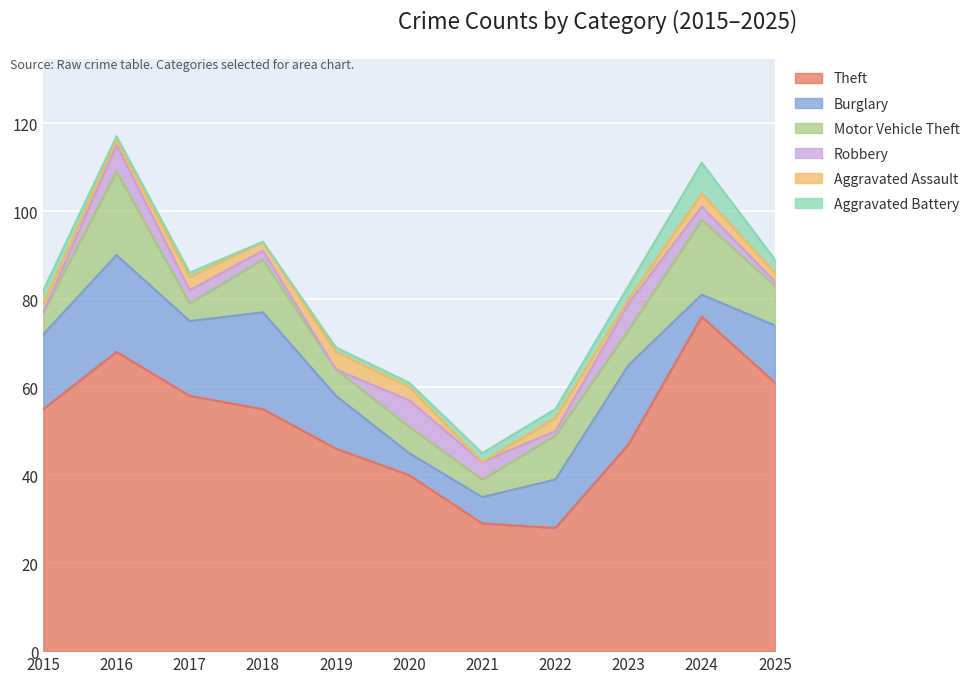

What is the average value of the Aggravated Assault series?

2